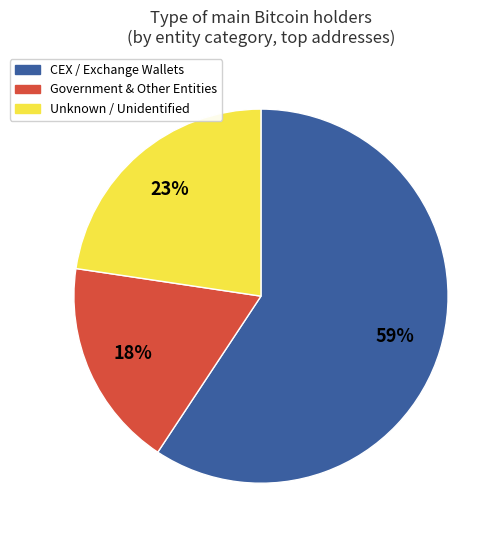

The Unknown / Unidentified slice represents 12% of the pie. True or false?

False